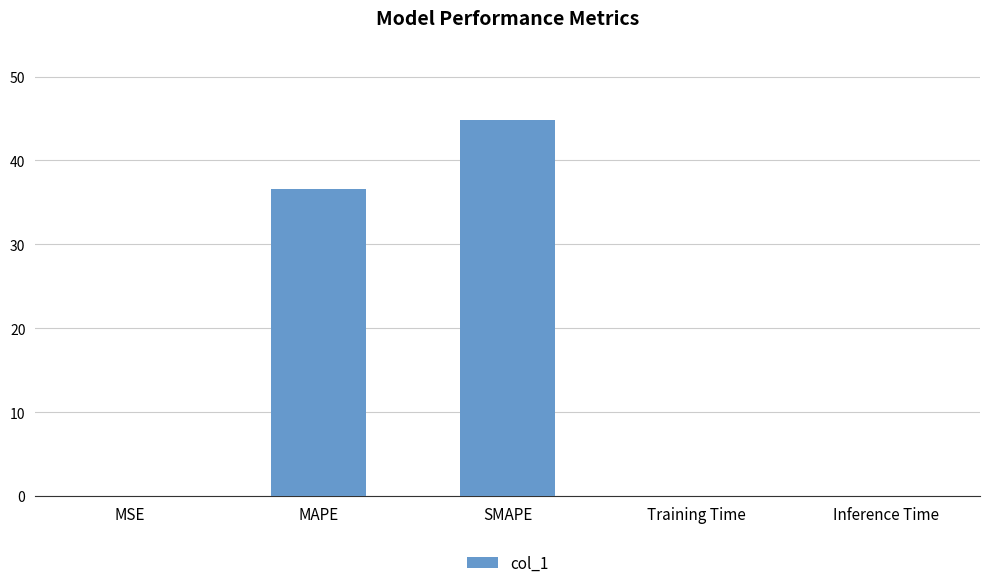

Are the bars horizontal?

No